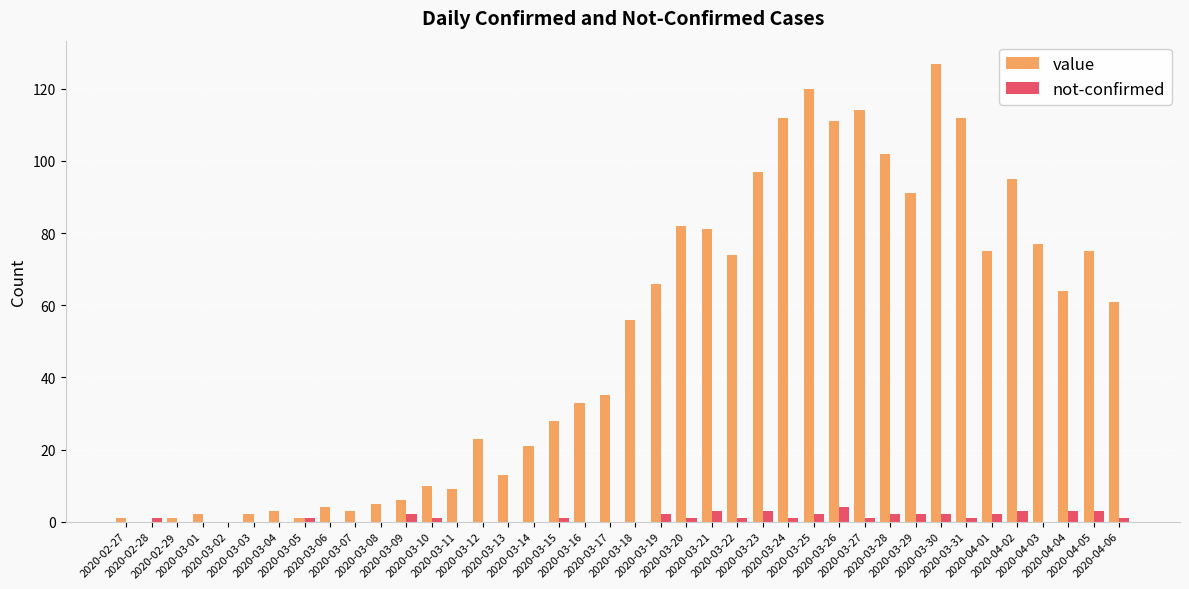

What is the total value across all series at 2020-03-16?

33